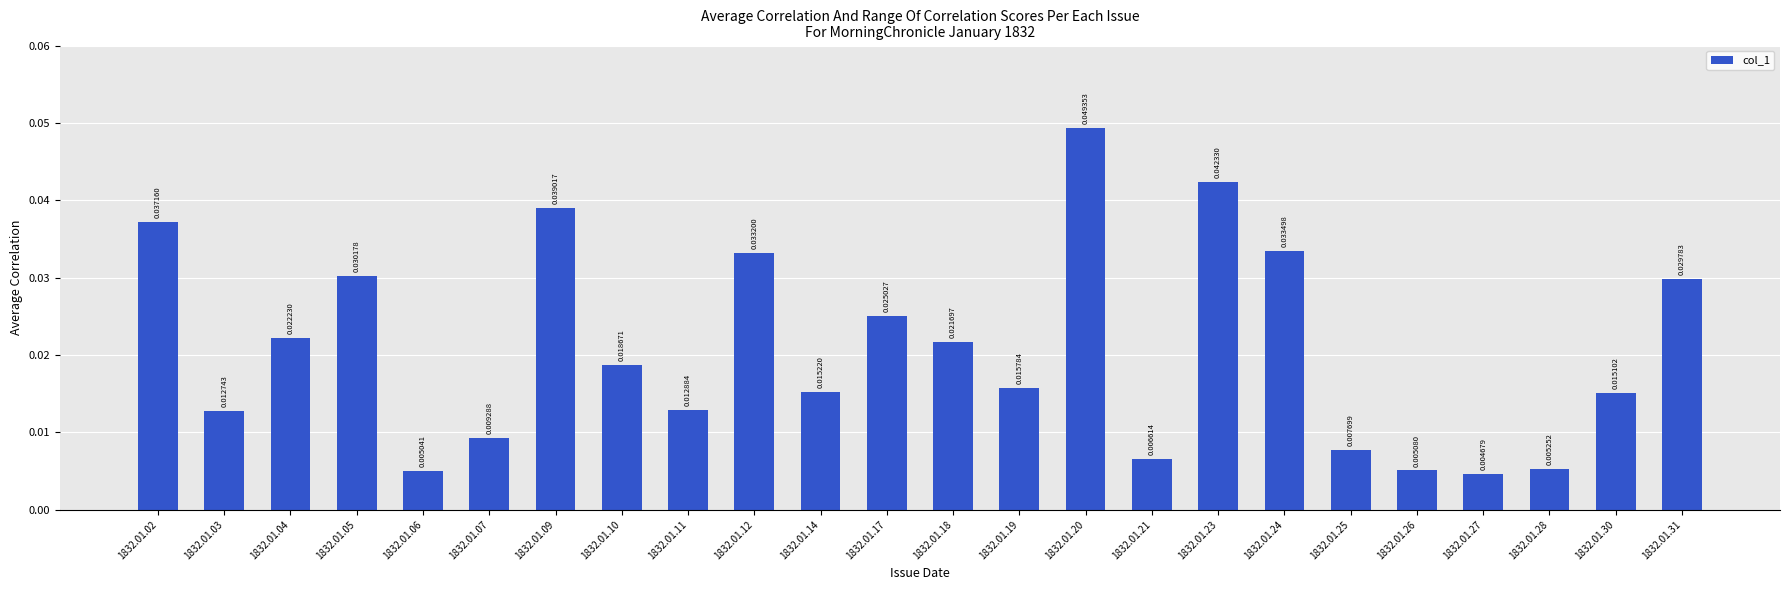

List the labels in order of value, largest first.

1832.01.20, 1832.01.23, 1832.01.09, 1832.01.02, 1832.01.24, 1832.01.12, 1832.01.05, 1832.01.31, 1832.01.17, 1832.01.04, 1832.01.18, 1832.01.10, 1832.01.19, 1832.01.14, 1832.01.30, 1832.01.11, 1832.01.03, 1832.01.07, 1832.01.25, 1832.01.21, 1832.01.28, 1832.01.26, 1832.01.06, 1832.01.27